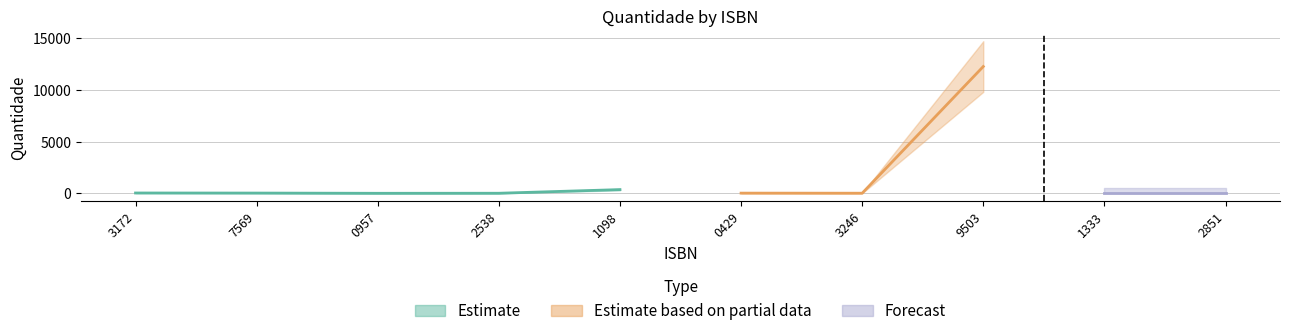

How many positive values are there?

9